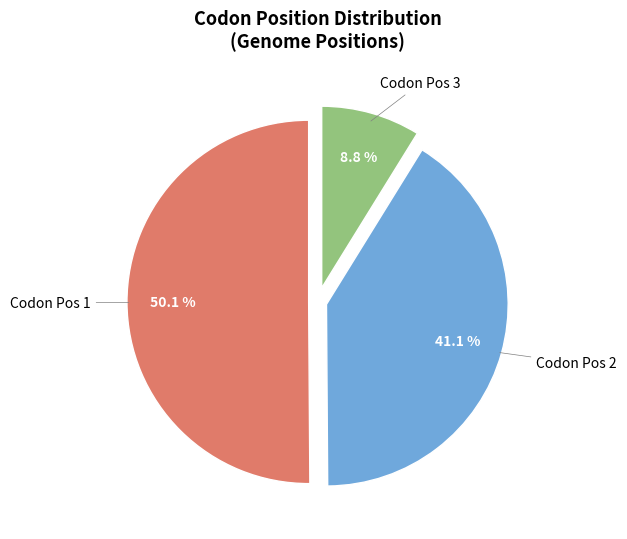

Count the number of slices in the pie.

3